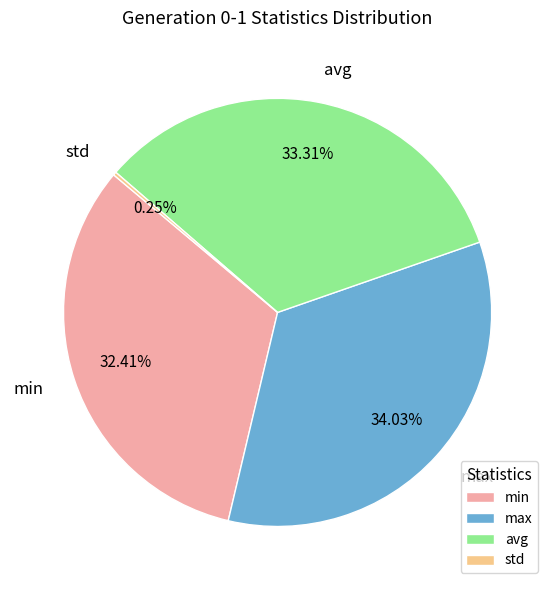

Does avg represent more than half of the total?

No